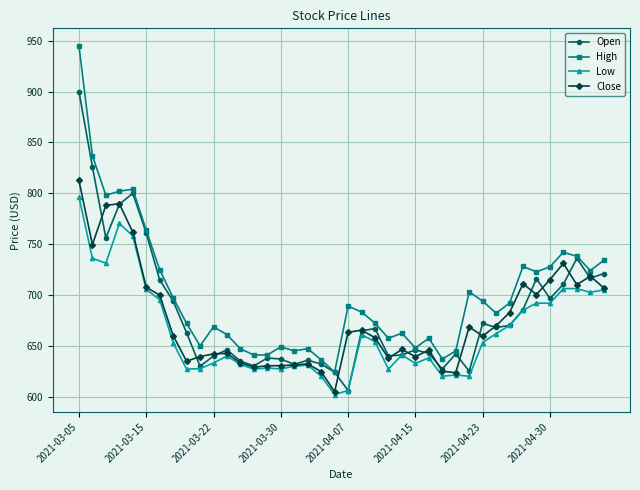

What is the average value of the High series?

699.8